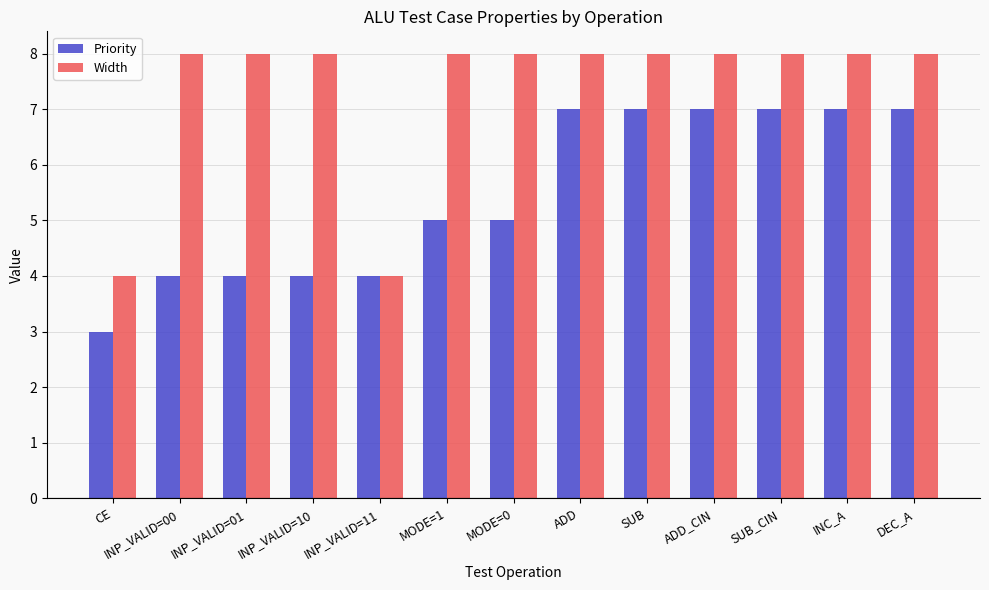

At how many categories does at least one series exceed 5?

11